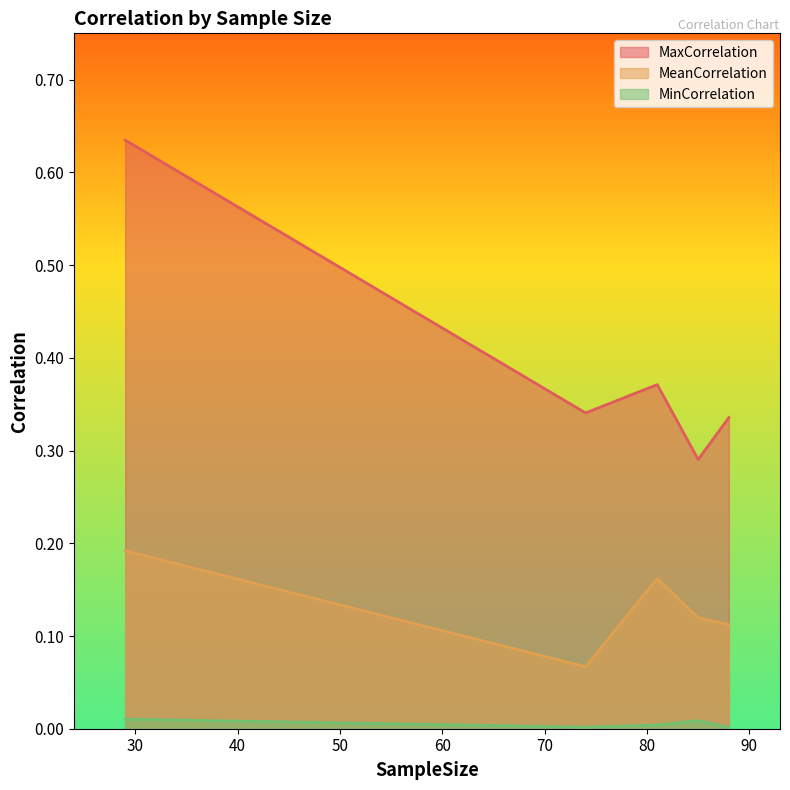

Which series has the largest range (max minus min)?

MaxCorrelation